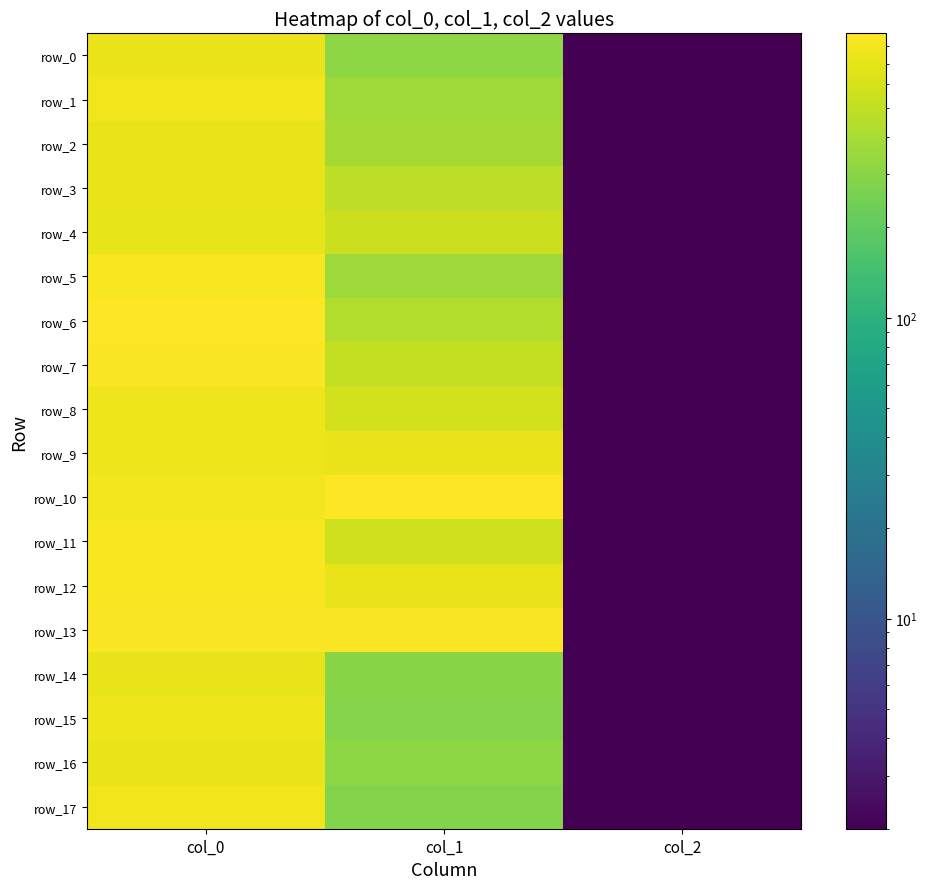

At which label is row_17 closest to 391?

col_1